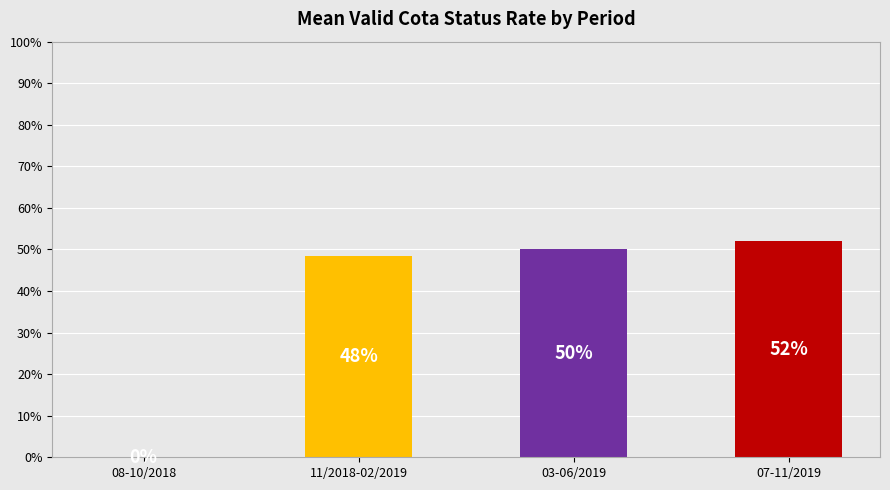

What is the approximate value at 03-06/2019?

50.0